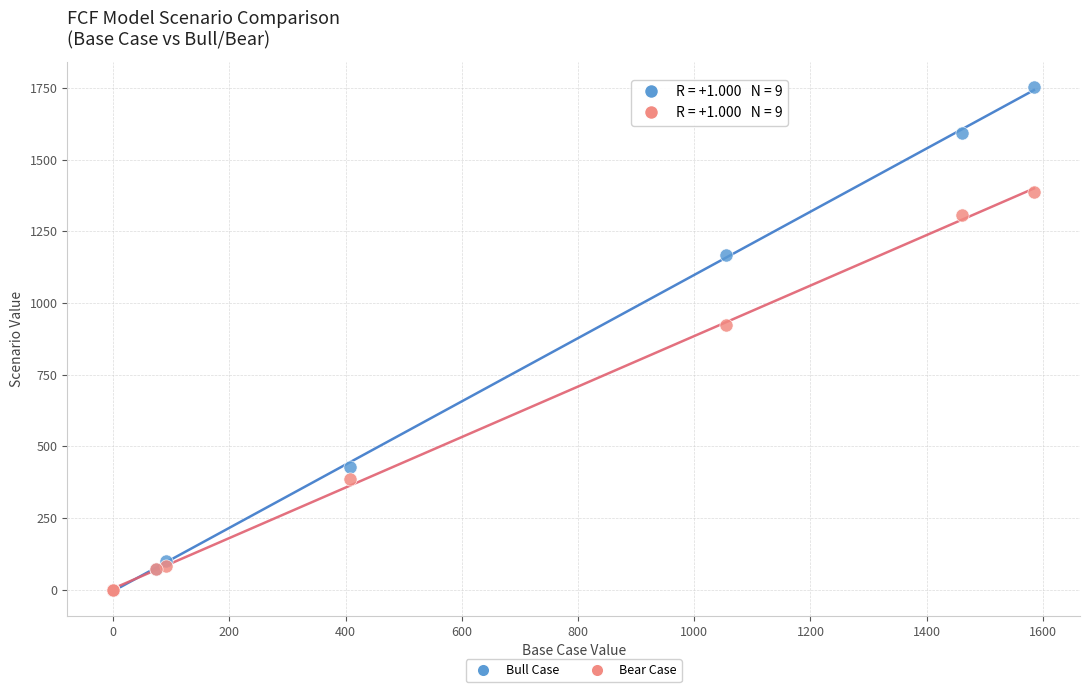

Across all series, what Y value is closest to 877?

922.1